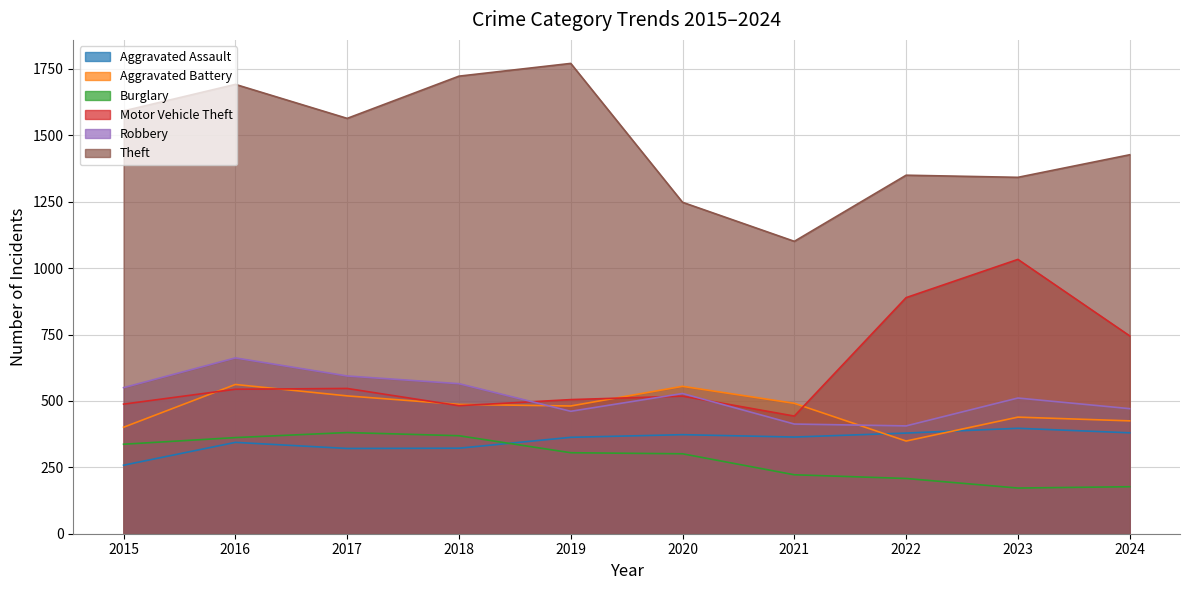

True or false: Aggravated Assault and Motor Vehicle Theft cross at least once.

False